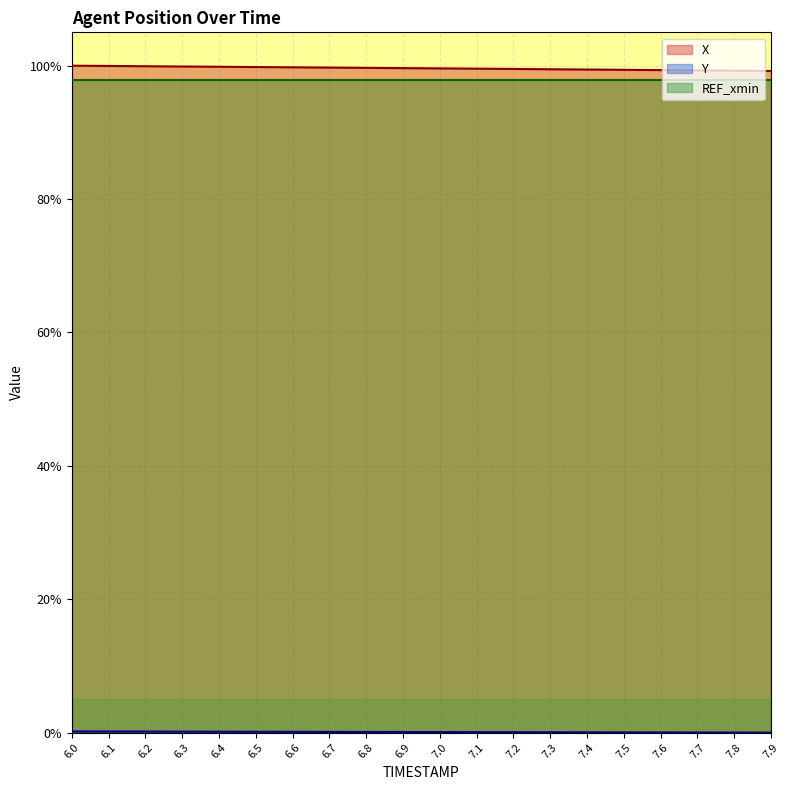

How many positive values does the Y series have?

19